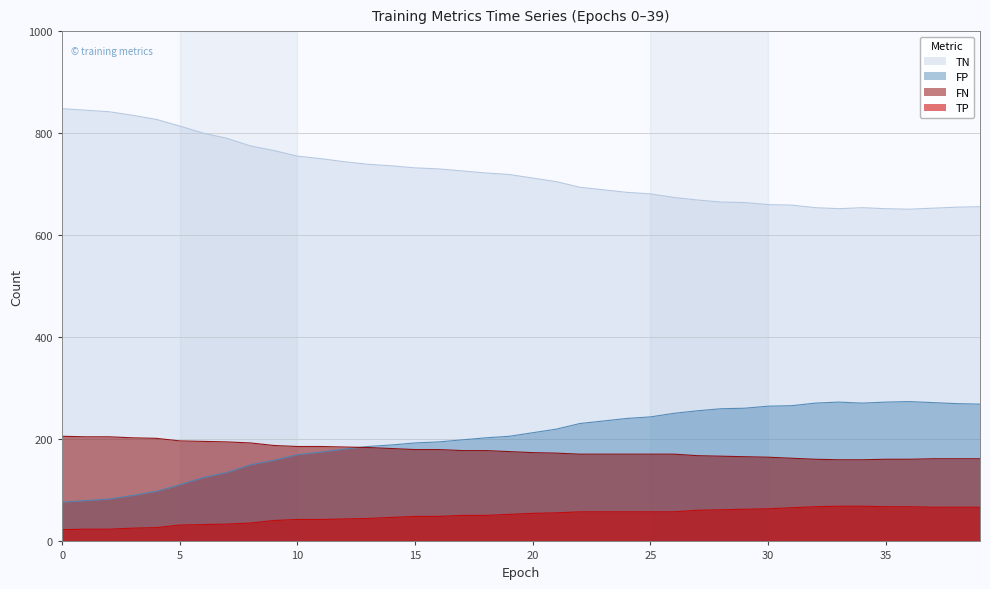

What are all the series names shown in the legend?

TN, FP, FN, TP